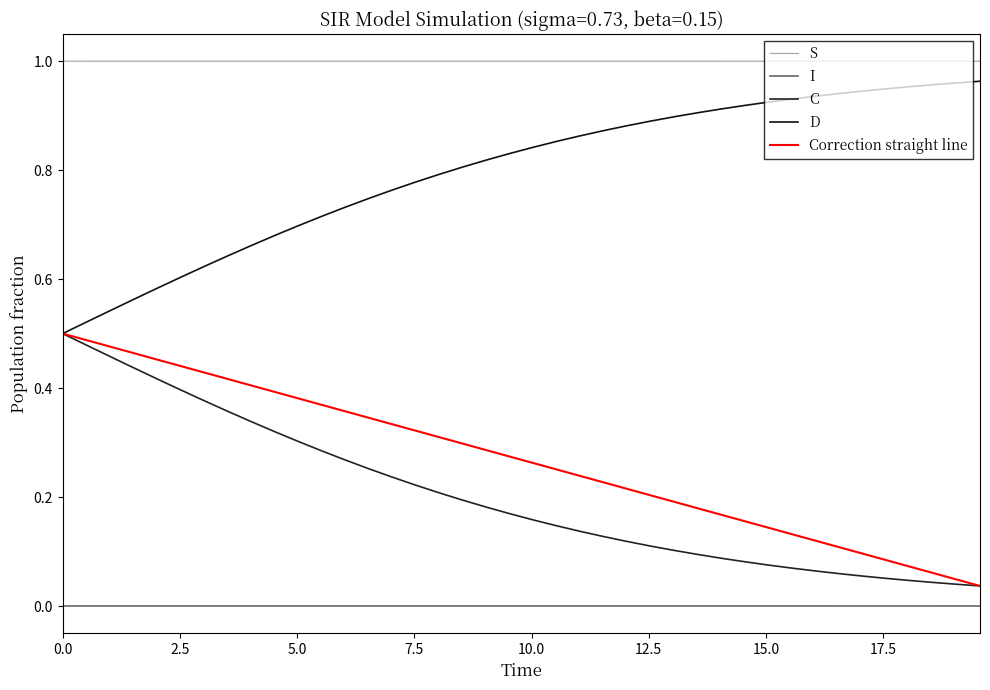

Reading left to right, extract all data points from this chart.

S: 1.0	1.0	1.0	1.0	1.0	1.0	1.0	1.0	1.0	1.0	1.0	1.0	1.0	1.0	1.0	1.0	1.0	1.0	1.0	1.0	1.0	1.0	1.0	1.0	1.0	1.0	1.0	1.0	1.0	1.0	1.0	1.0	1.0	1.0	1.0	1.0	1.0	1.0	1.0	1.0
I: 0.0	0.0	0.0	0.0	0.0	0.0	0.0	0.0	0.0	0.0	0.0	0.0	0.0	0.0	0.0	0.0	0.0	0.0	0.0	0.0	0.0	0.0	0.0	0.0	0.0	0.0	0.0	0.0	0.0	0.0	0.0	0.0	0.0	0.0	0.0	0.0	0.0	0.0	0.0	0.0
C: 0.5	0.5	0.5	0.4	0.4	0.4	0.4	0.4	0.3	0.3	0.3	0.3	0.3	0.3	0.2	0.2	0.2	0.2	0.2	0.2	0.2	0.1	0.1	0.1	0.1	0.1	0.1	0.1	0.1	0.1	0.1	0.1	0.1	0.1	0.1	0.1	0.0	0.0	0.0	0.0
D: 0.5	0.5	0.5	0.6	0.6	0.6	0.6	0.6	0.7	0.7	0.7	0.7	0.7	0.7	0.8	0.8	0.8	0.8	0.8	0.8	0.8	0.9	0.9	0.9	0.9	0.9	0.9	0.9	0.9	0.9	0.9	0.9	0.9	0.9	0.9	0.9	1.0	1.0	1.0	1.0